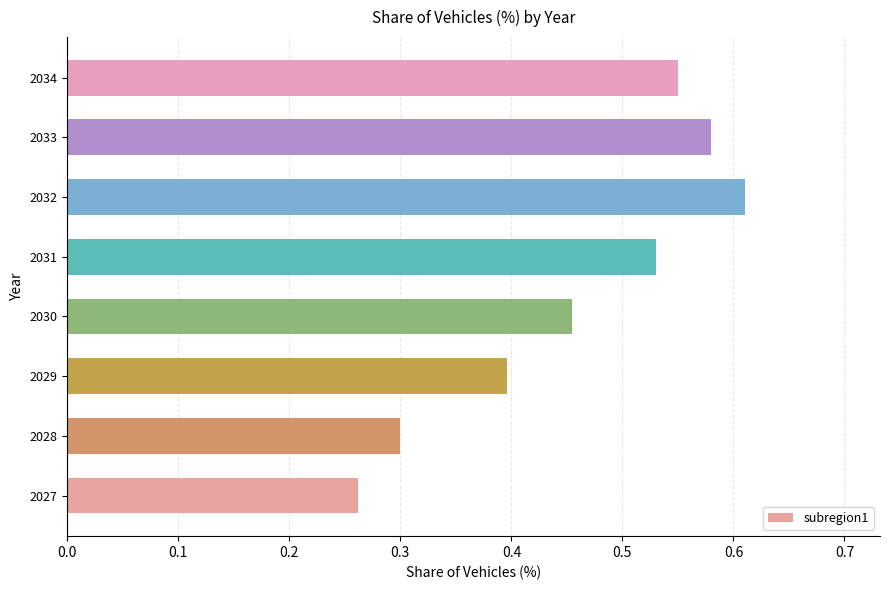

What is the sum of all values?

3.7